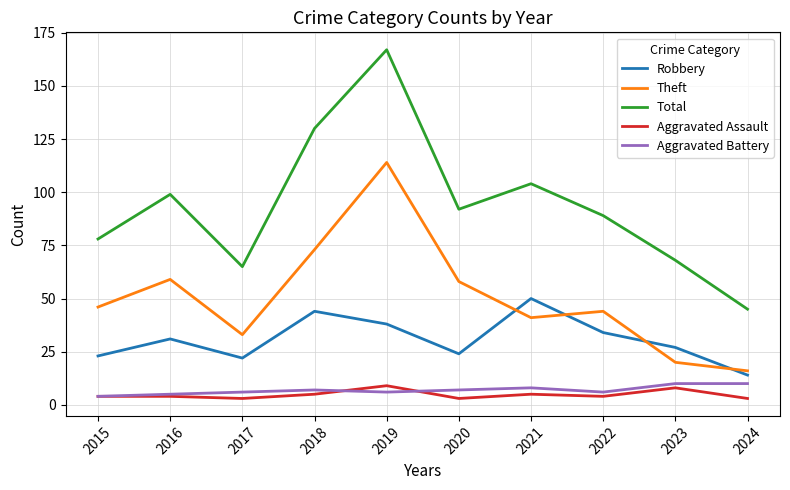

Is it true that Robbery equals 17 at 2023?

False